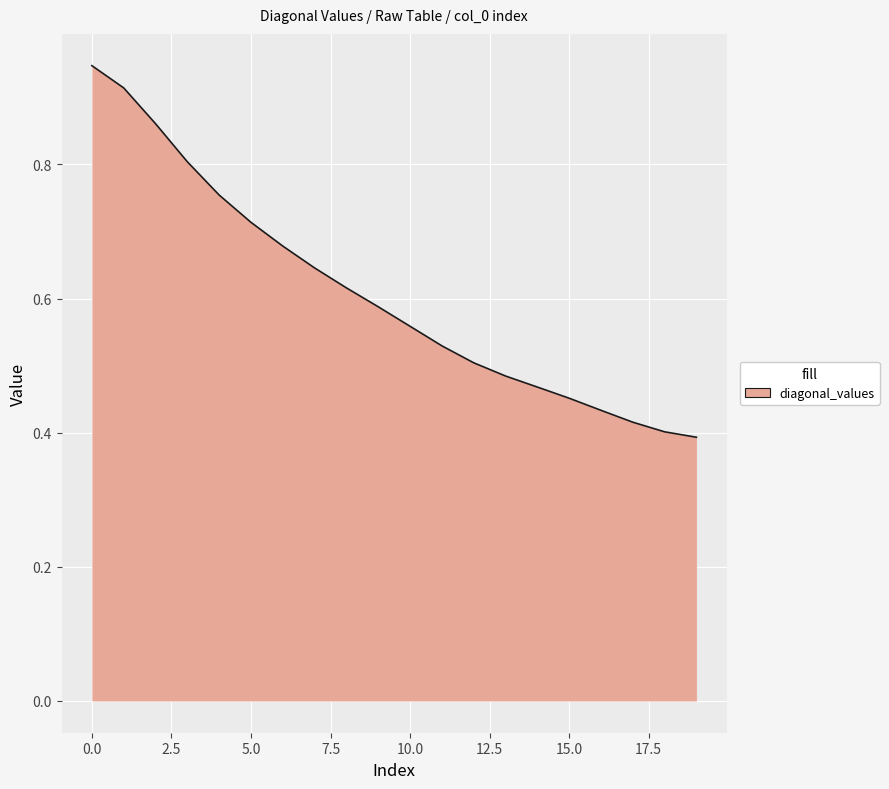

Does the chart display data point markers on the line(s)?

No